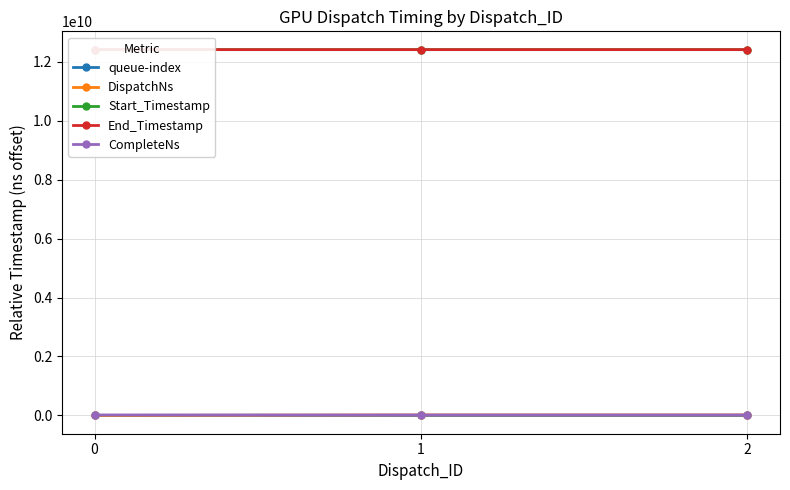

How many data points in queue-index are above 2?

1